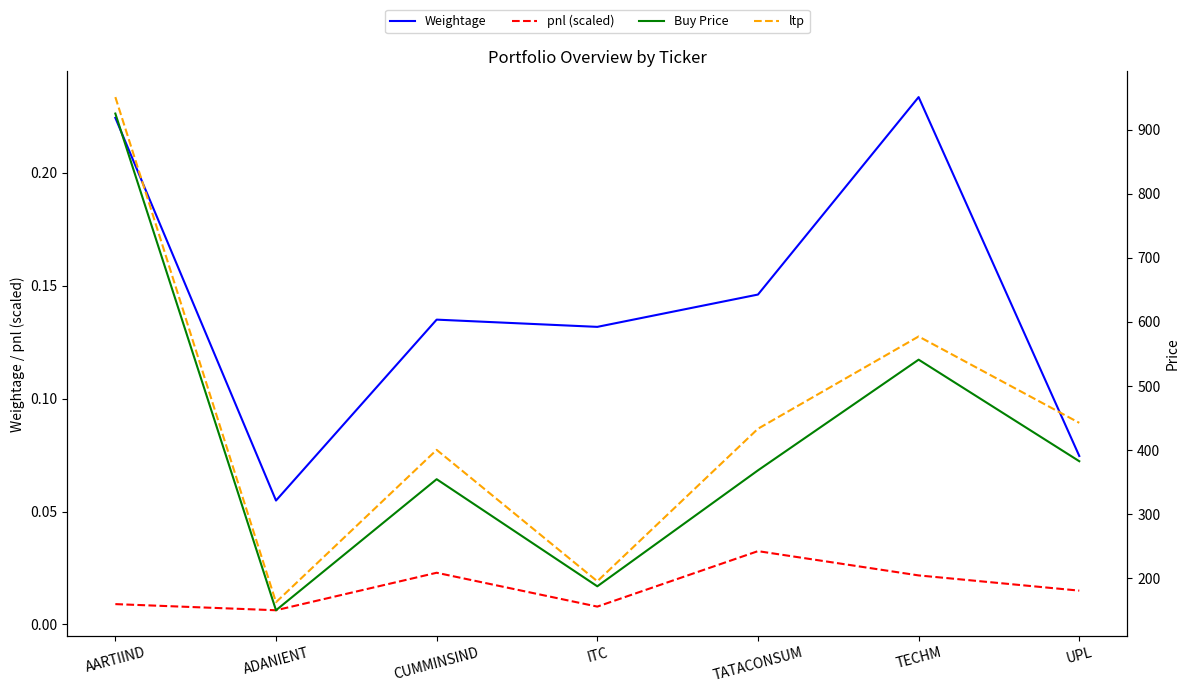

Does the chart display data point markers on the line(s)?

No